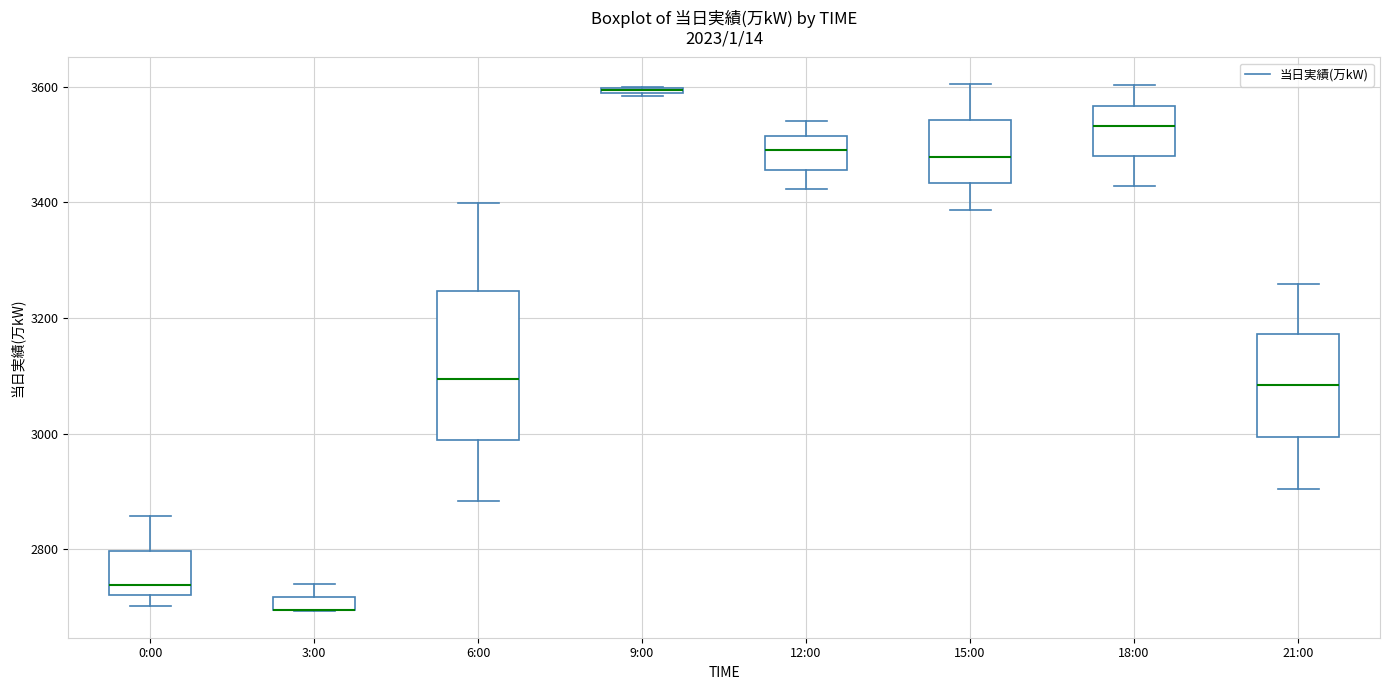

Where is the upper edge of the box for 9:00 on the y-axis? The values are not printed on the chart, so give them approximately, as read against the axis.

3600